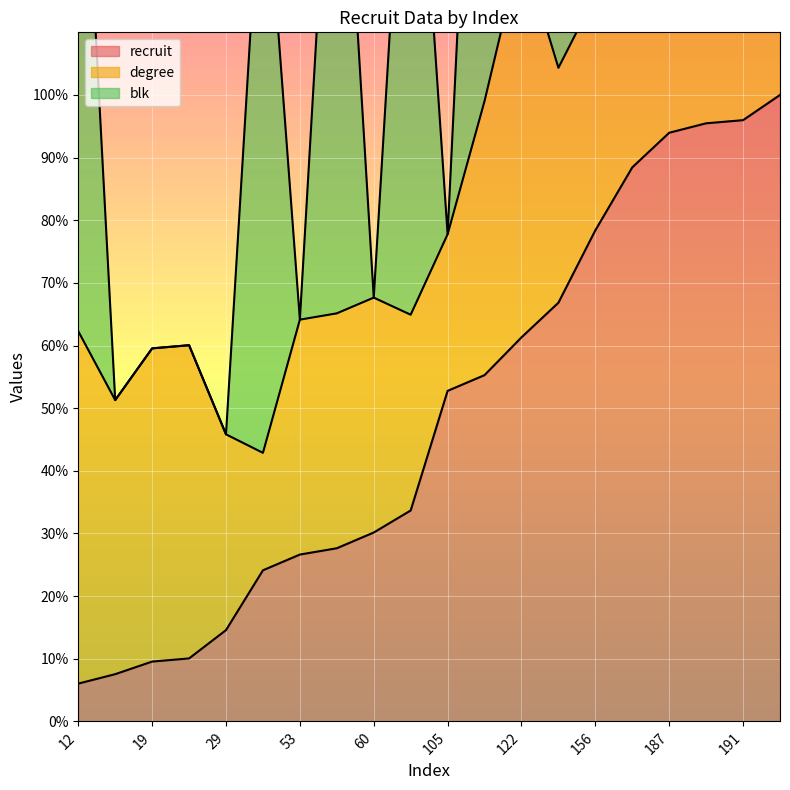

What is the highest value of the recruit series?

100.0